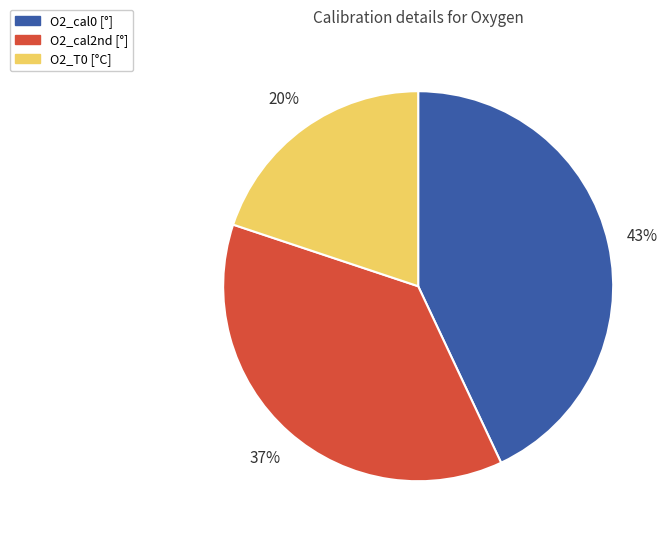

The O2_T0 slice represents 32% of the pie. True or false?

False